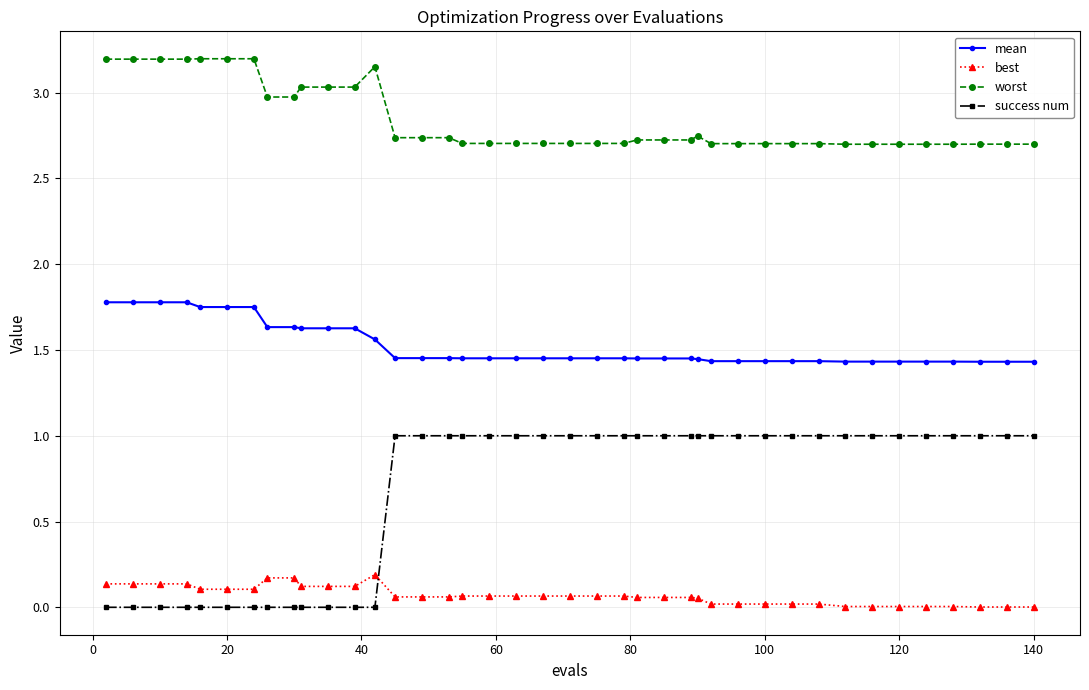

What is the difference between the maximum and minimum values in the mean series?

0.3